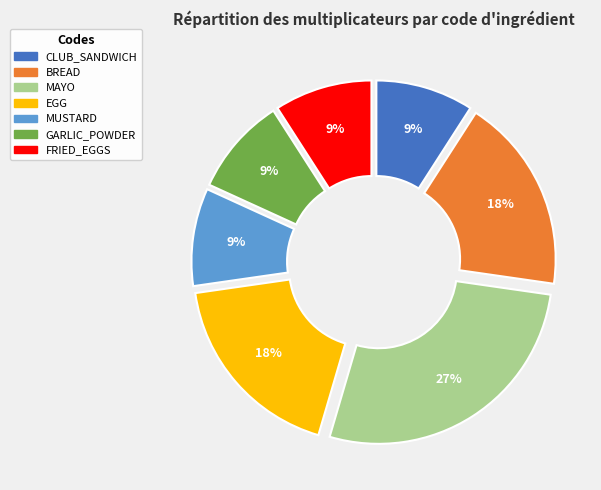

How many slices are in this pie chart?

7